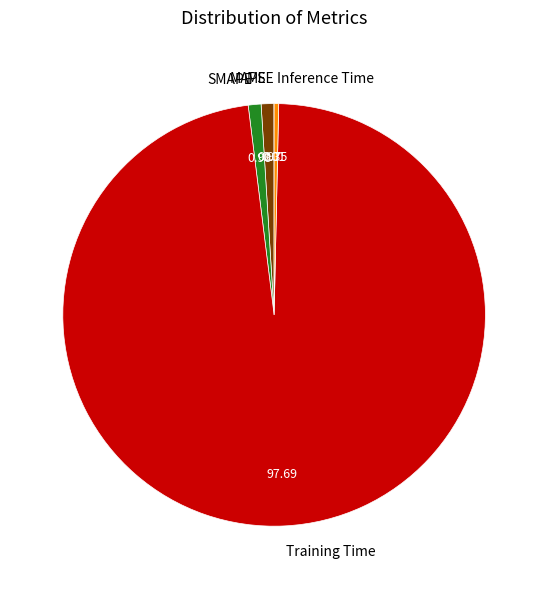

Which has a higher value, Inference Time or SMAPE?

SMAPE